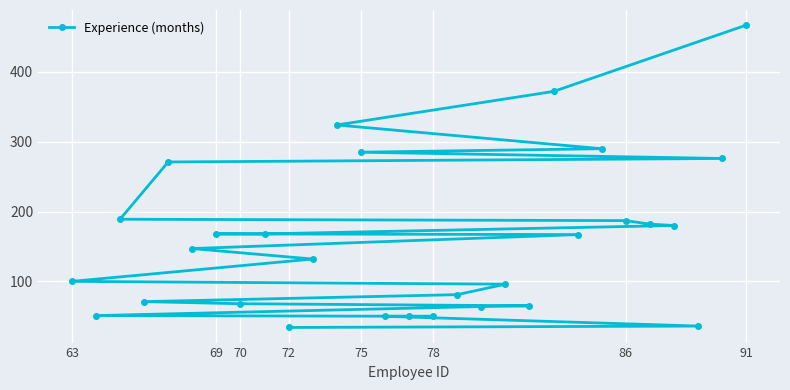

What is the change in value from 69 to 91?

+299